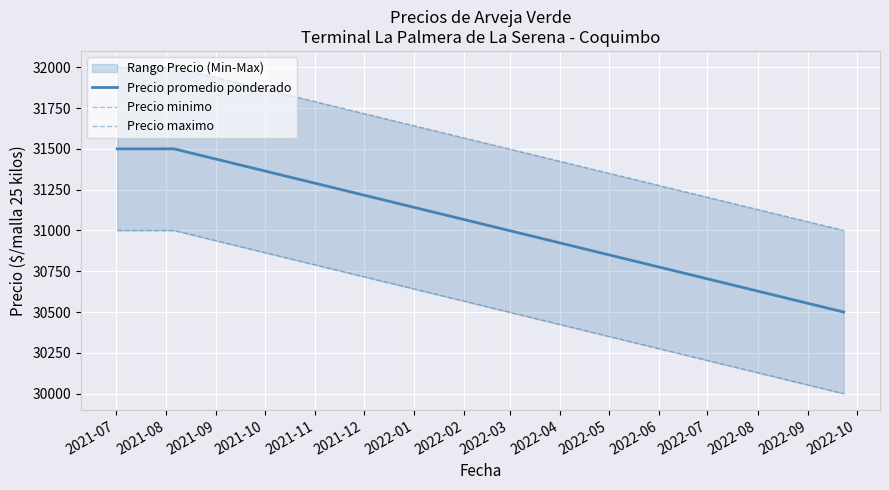

Which series changed the most between 2021-07 and 2021-09?

Precio promedio ponderado